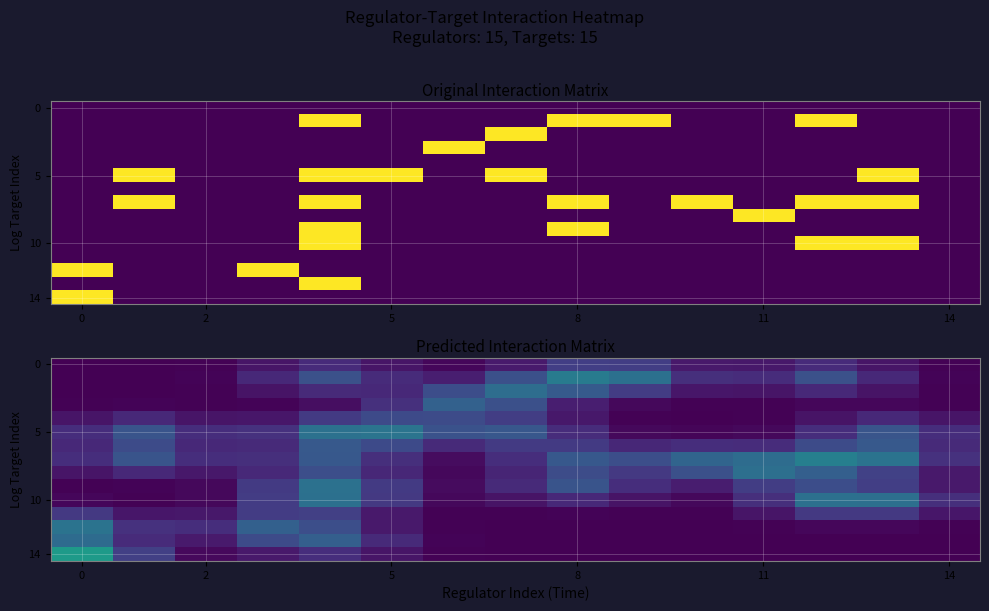

At how many categories does at least one series exceed 0?

15